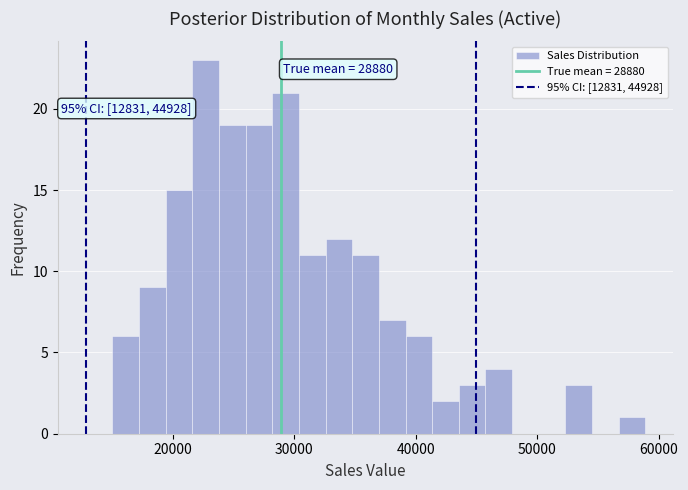

Around what value on the x-axis is the tallest bar? Give the approximate position of its centre, as read against the axis.

23000